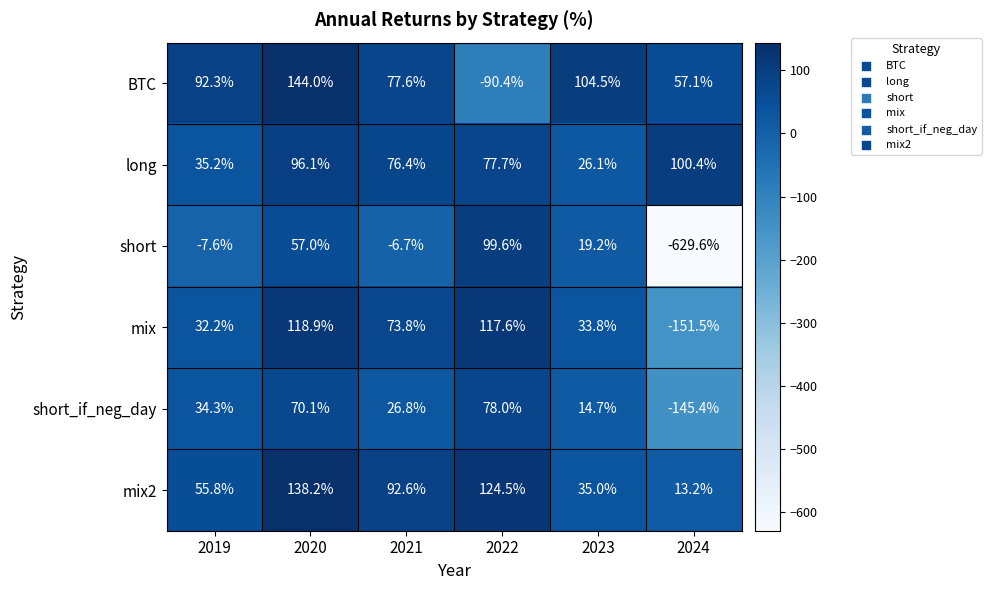

Rank the series by their maximum value, from lowest to highest.

short_if_neg_day, short, long, mix, mix2, BTC